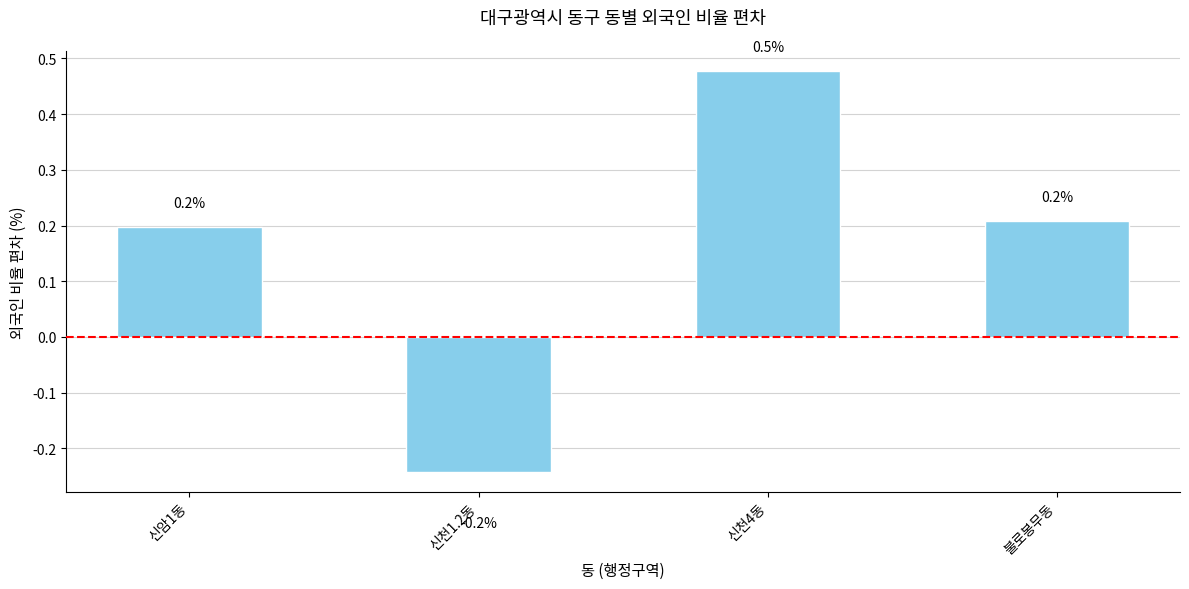

What is the sum of all values?

0.6